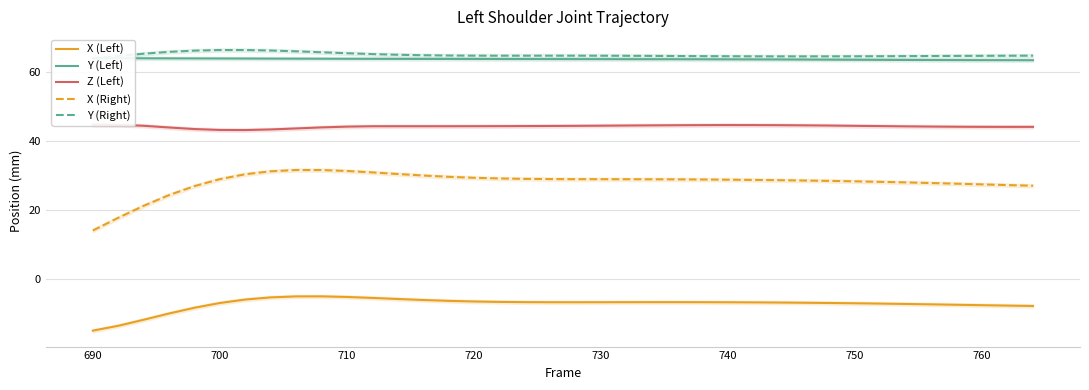

What is the minimum value for X (Left)?

-15.1